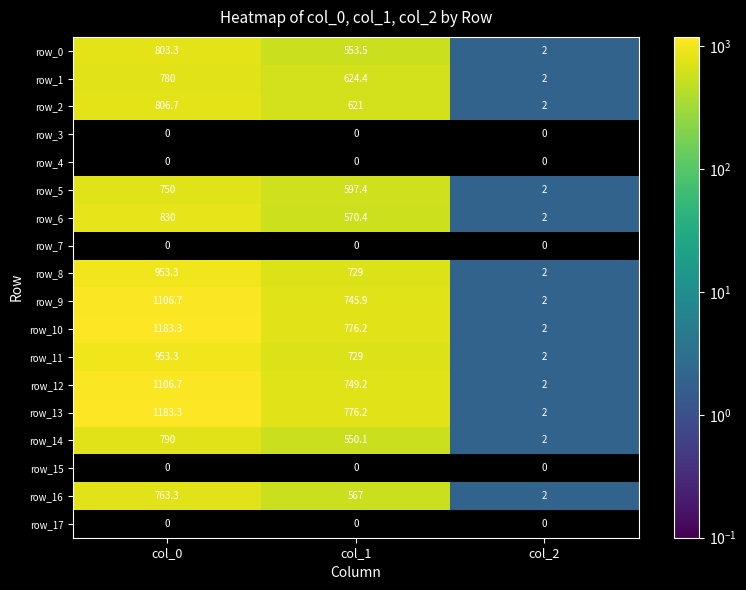

The row_1 series shows 1.1 at col_2. True or false?

False